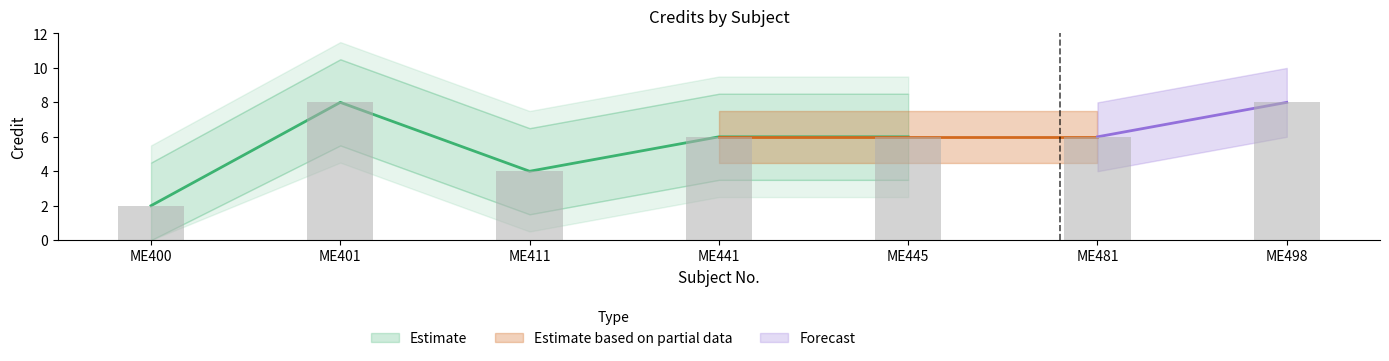

Count the number of categories in the chart.

7